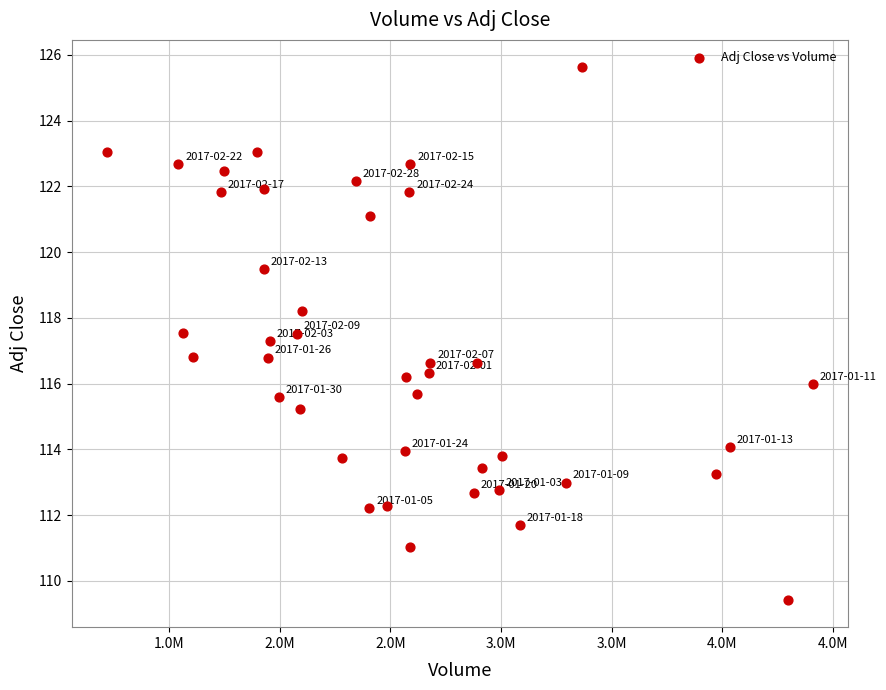

What is the range of X values (max minus min)?

3187400.0